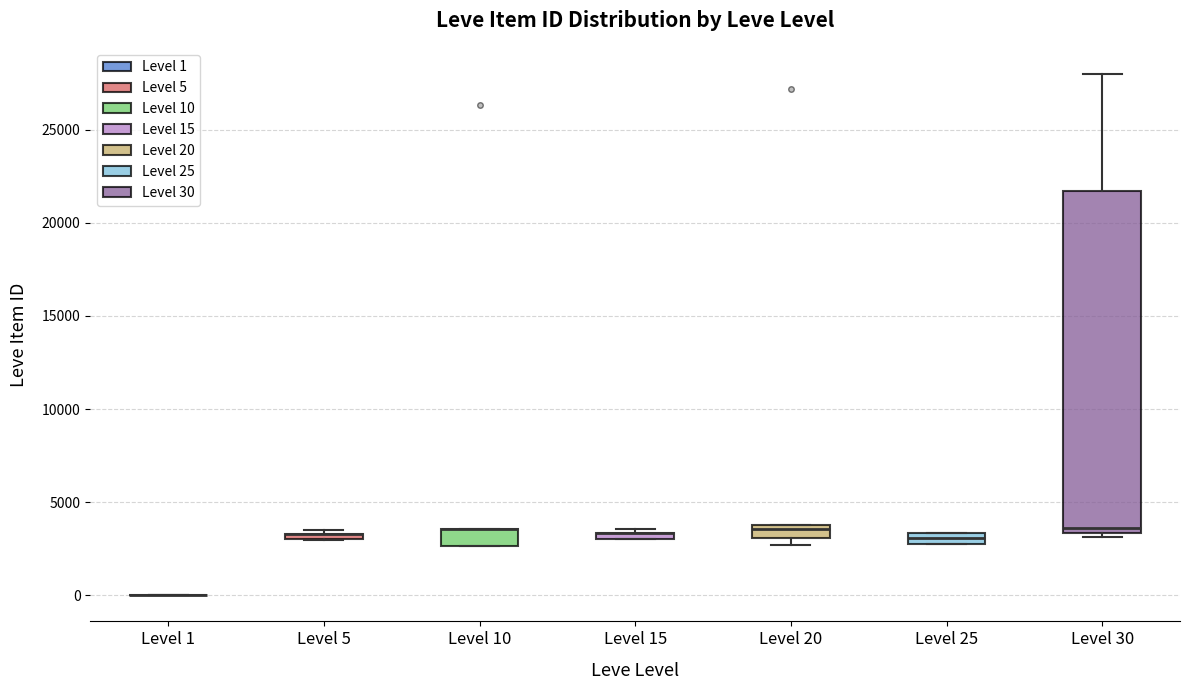

Comparing the boxes themselves (not the whiskers), which one is the tallest?

Level 30